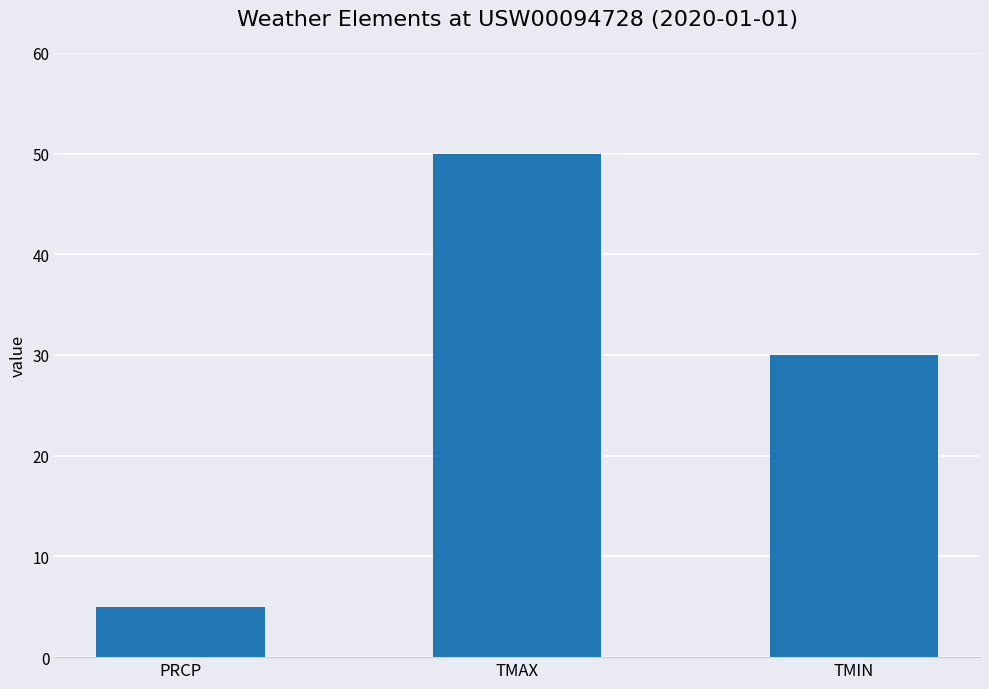

The value at TMIN is 30. True or false?

True